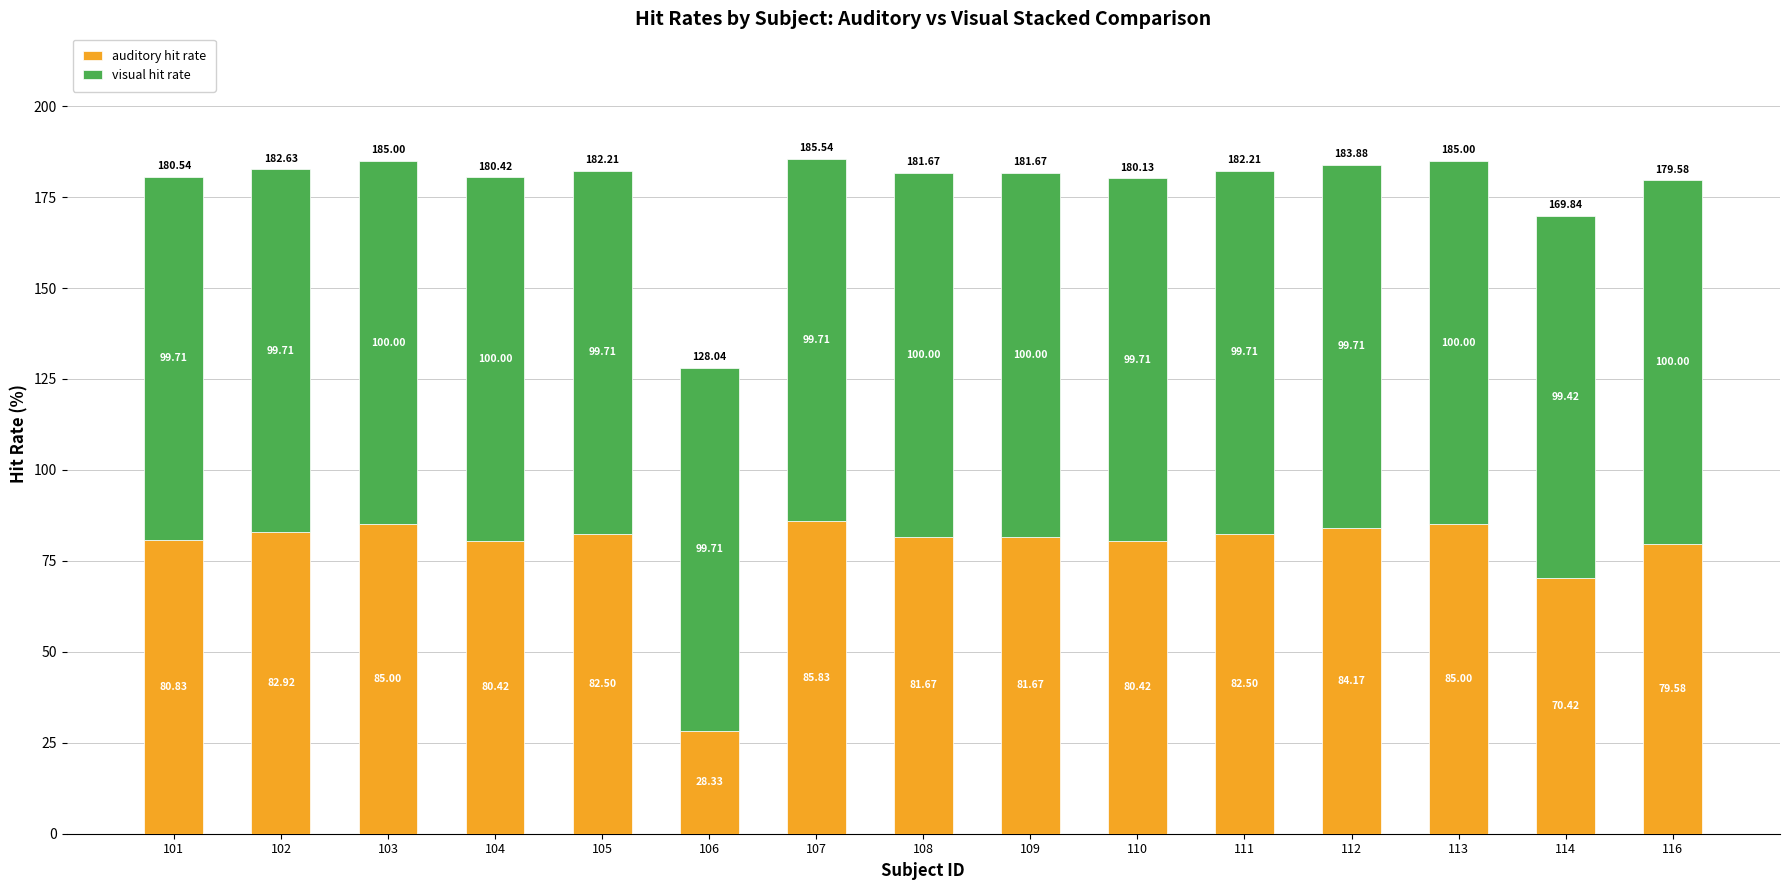

The value of auditory hit rate at 101 is 44.6. True or false?

False